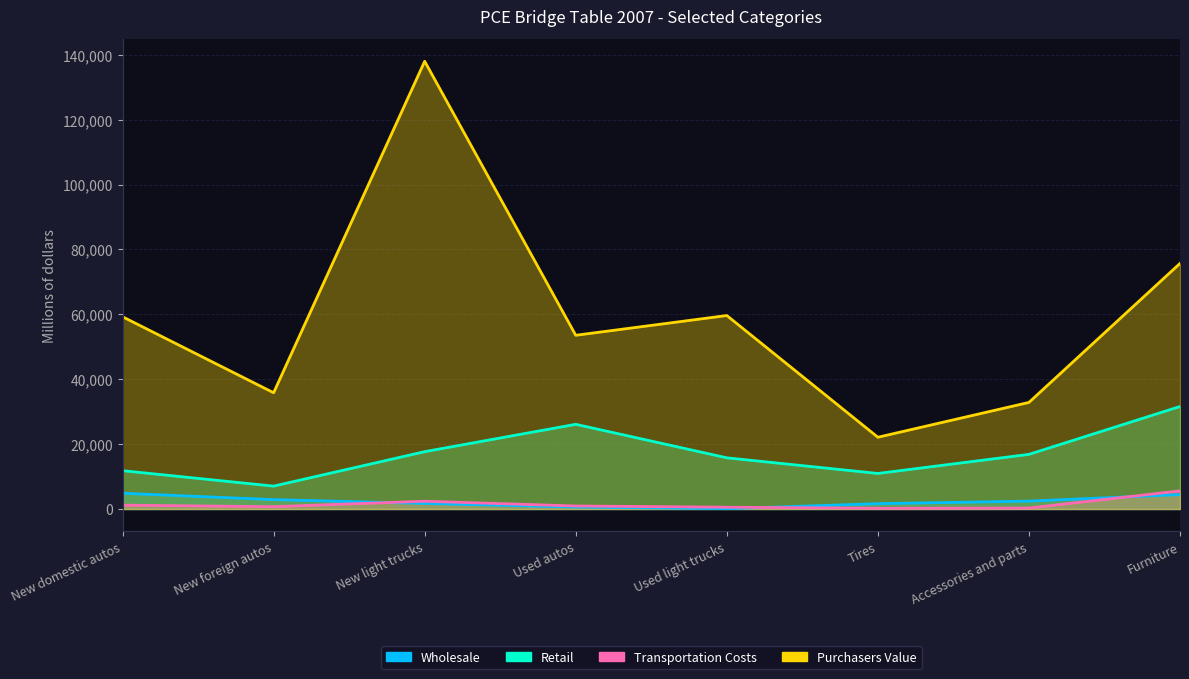

Between New light trucks and Tires, which series saw the biggest shift?

Purchasers Value